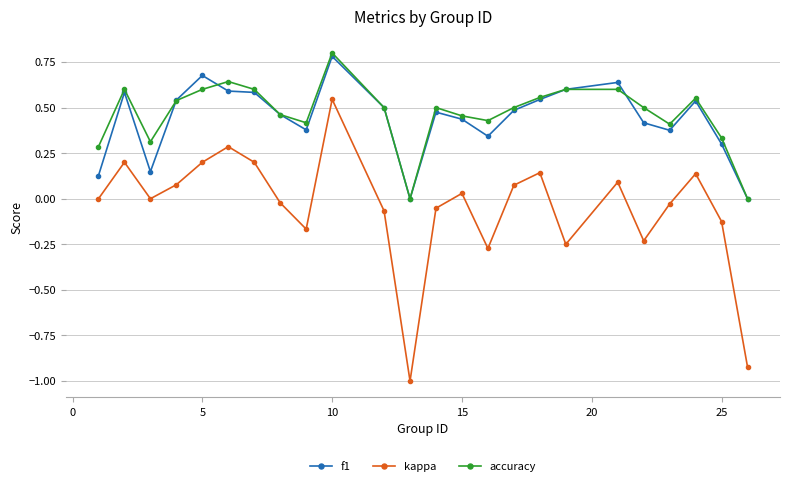

Which series has the widest spread of values?

kappa